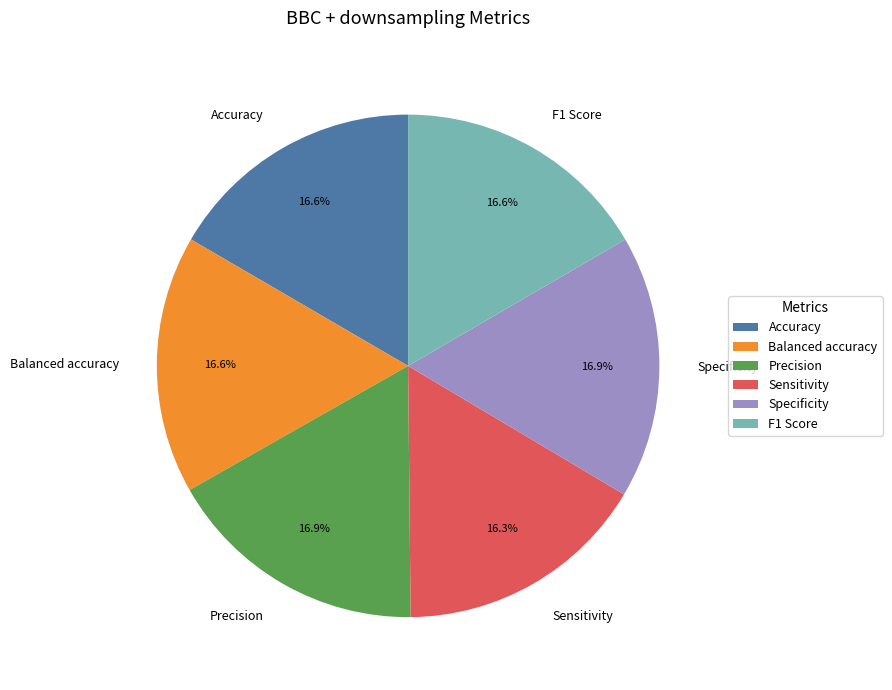

What percentage do Precision and Sensitivity together represent?

33.2%